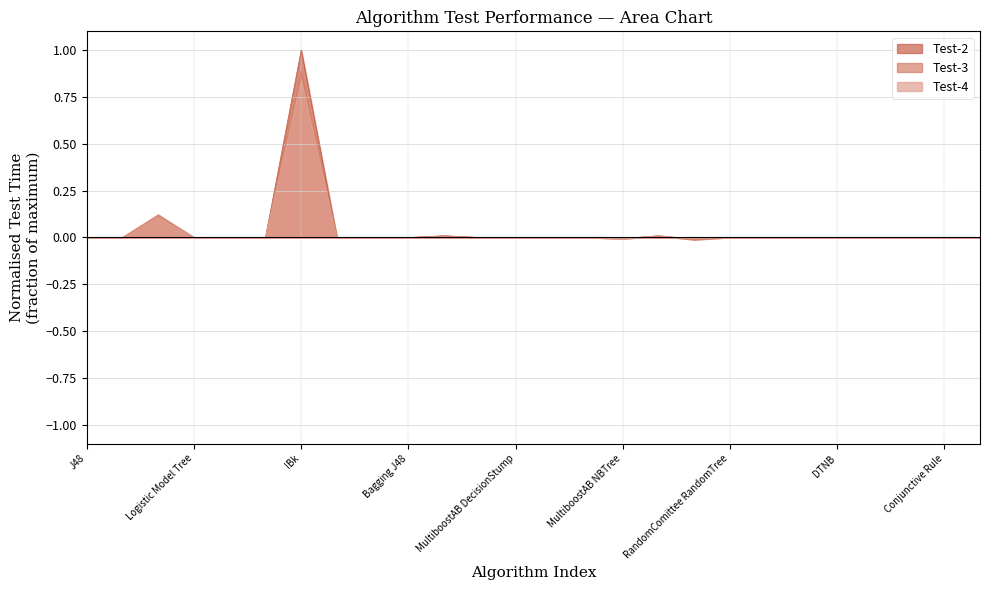

At MultiboostAB J48, list the series in order from smallest to largest.

Test-2, Test-4, Test-3